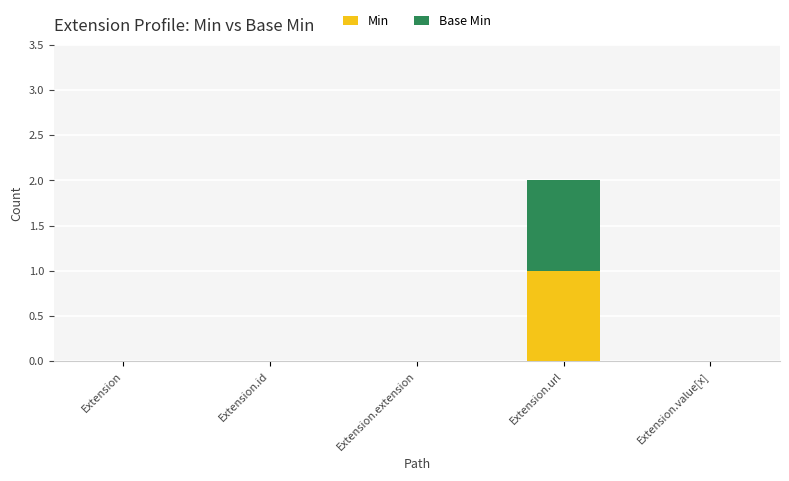

Count the number of data series in this chart.

2